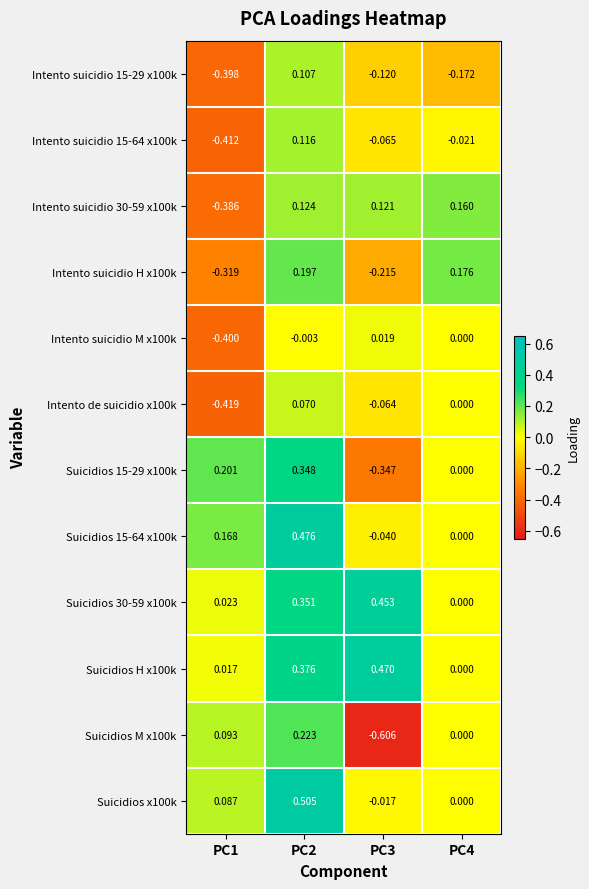

What is the total value across all series at PC3?

-0.4